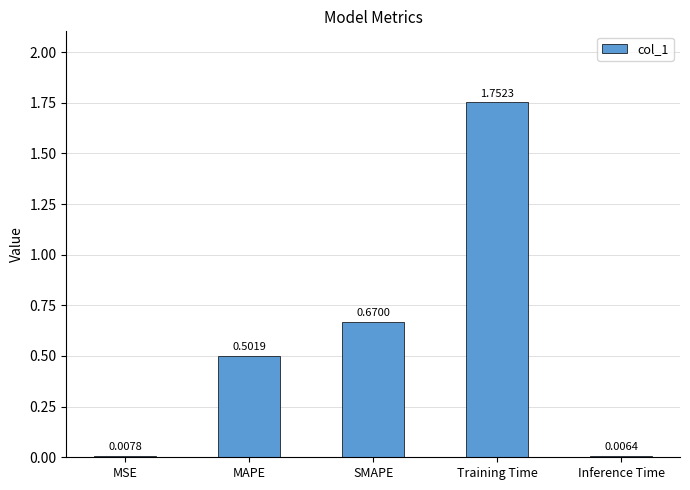

Rank the categories by value from lowest to highest.

Inference Time, MSE, MAPE, SMAPE, Training Time